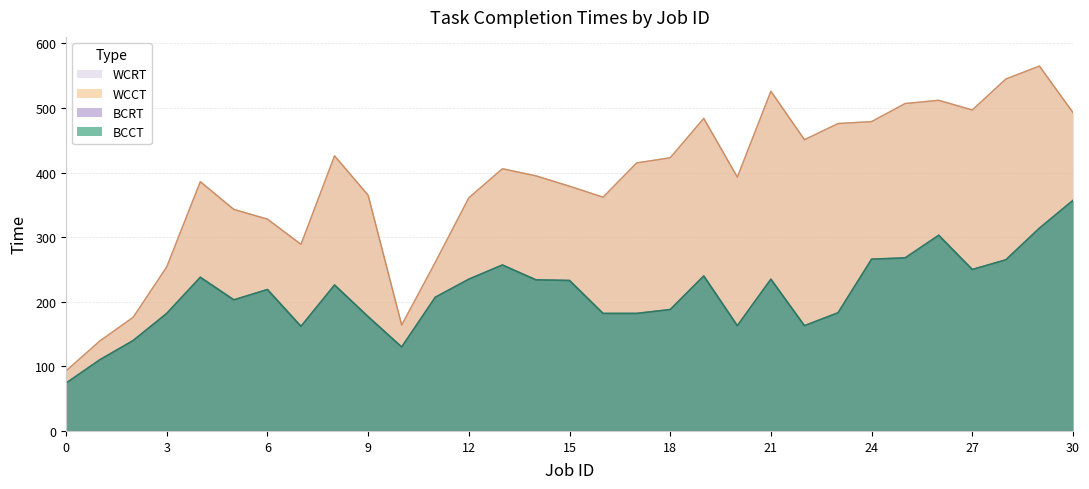

Reading right to left, extract all data points from this chart.

BCCT: 357	314	265	250	303	268	266	183	163	235	163	240	188	182	182	233	234	257	235	207	130	177	226	162	219	203	238	182	140	110	74
WCCT: 493	565	545	497	512	507	479	476	451	526	393	484	423	415	362	379	395	406	361	261	164	365	426	289	328	343	386	254	176	139	93
BCRT: 357	314	265	250	303	268	266	183	163	235	163	240	188	182	182	233	234	257	235	207	130	177	226	162	219	203	238	182	140	110	74
WCRT: 493	565	545	497	512	507	479	476	451	526	393	484	423	415	362	379	395	406	361	261	164	365	426	289	328	343	386	254	176	139	93